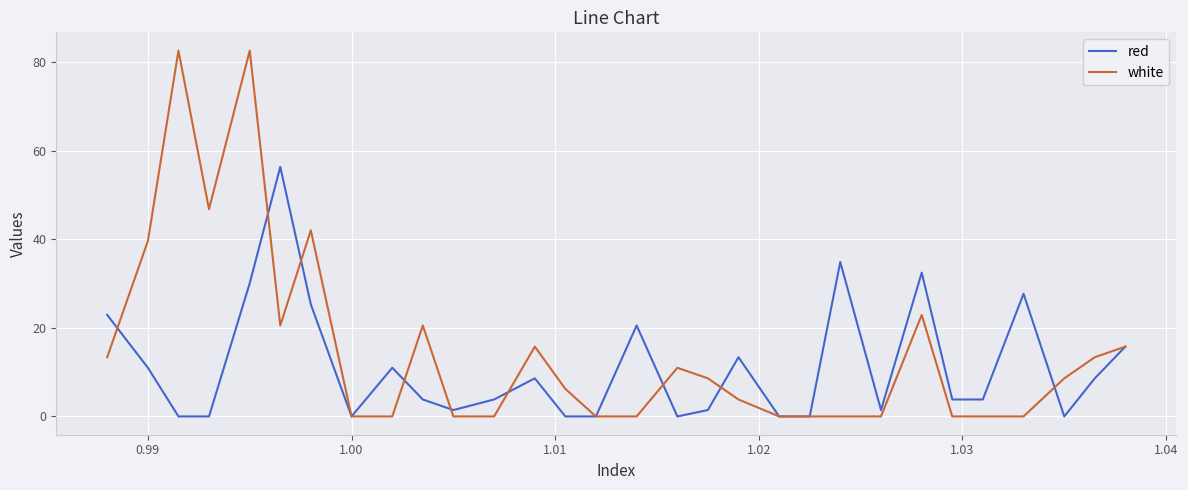

List the series in order of their overall mean, lowest first.

red, white